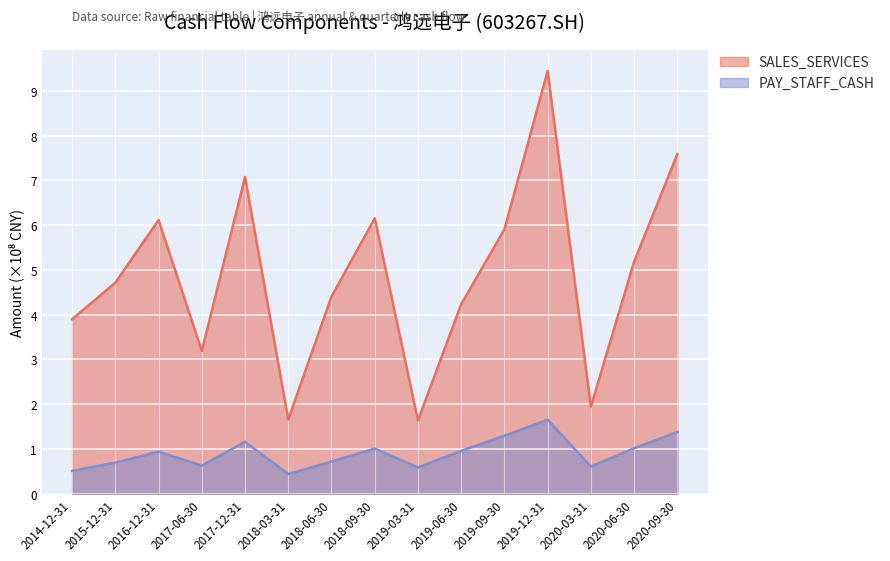

List the labels in order of PAY_STAFF_CASH value, largest first.

2019-12-31, 2020-09-30, 2019-09-30, 2017-12-31, 2020-06-30, 2018-09-30, 2019-06-30, 2016-12-31, 2018-06-30, 2015-12-31, 2017-06-30, 2020-03-31, 2019-03-31, 2014-12-31, 2018-03-31